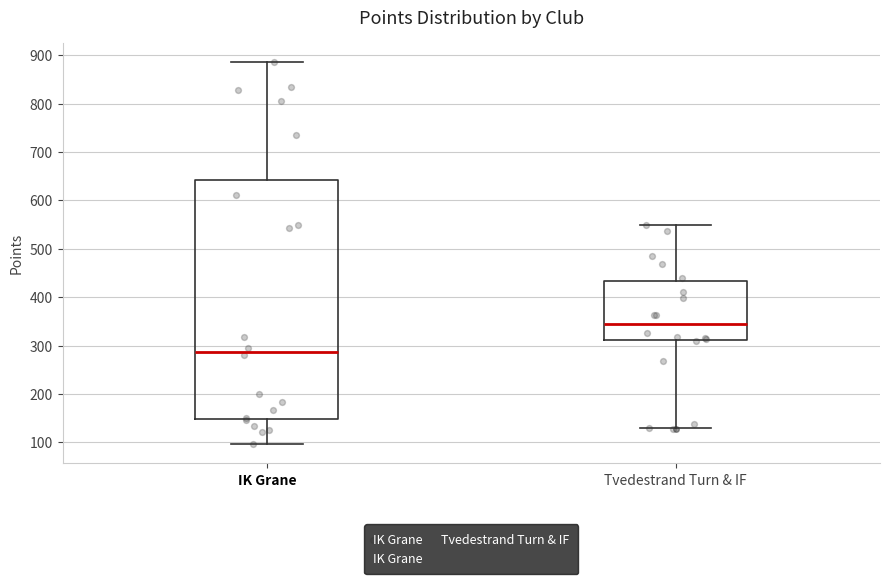

Where is the lower edge of the box for IK Grane on the y-axis? The values are not printed on the chart, so give them approximately, as read against the axis.

150